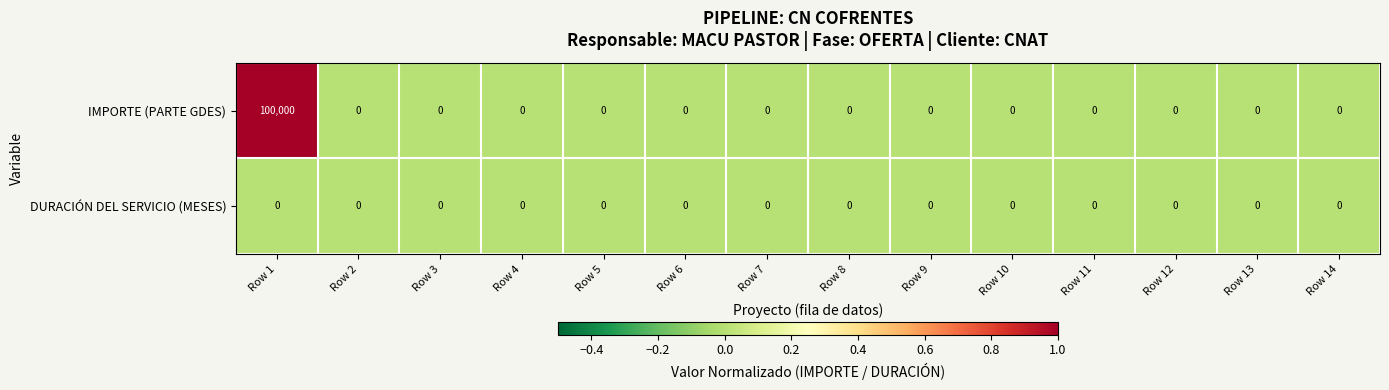

Which label corresponds to the largest value in the chart?

Row 1